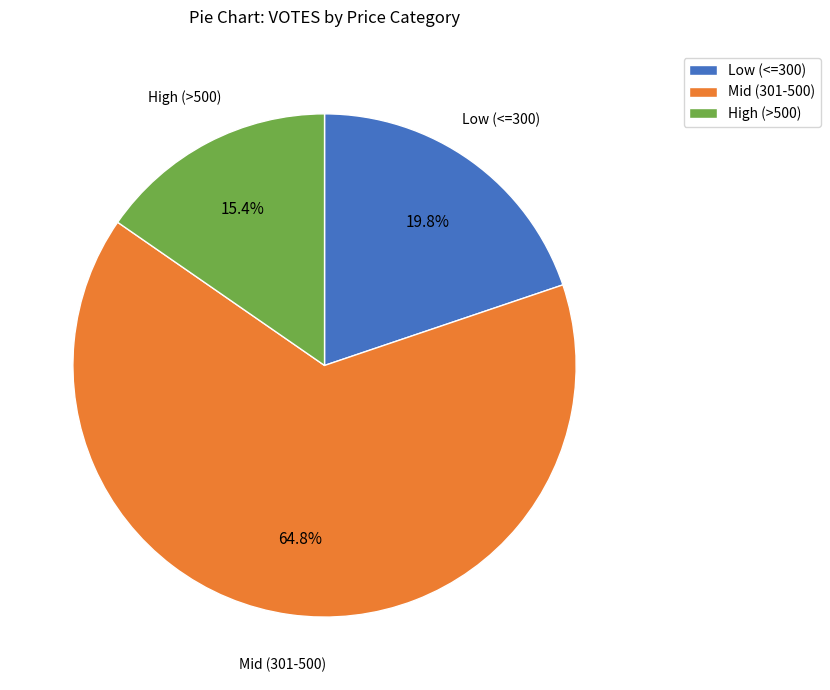

Which slice is the smallest?

High (>500)